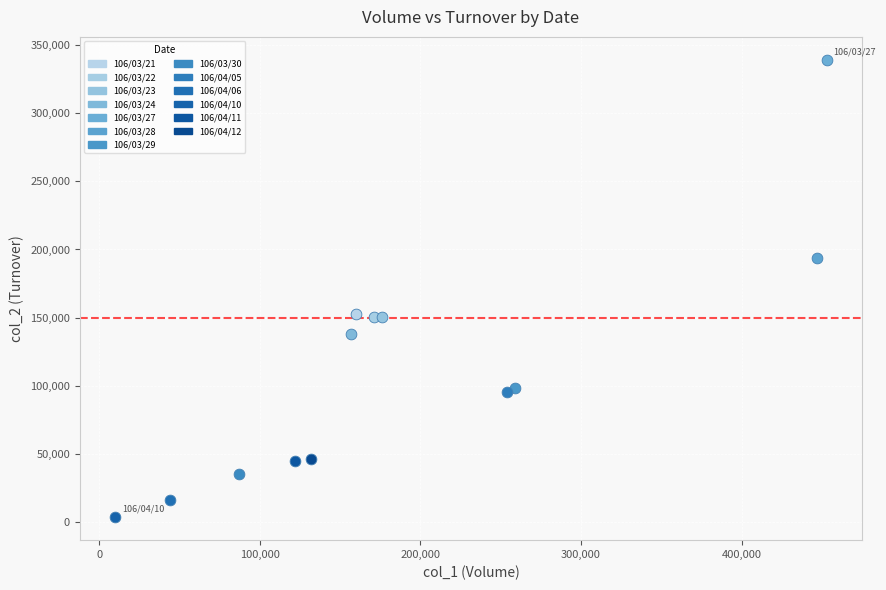

What are all the series names shown in the legend?

106/03/21, 106/03/22, 106/03/23, 106/03/24, 106/03/27, 106/03/28, 106/03/29, 106/03/30, 106/04/05, 106/04/06, 106/04/10, 106/04/11, 106/04/12